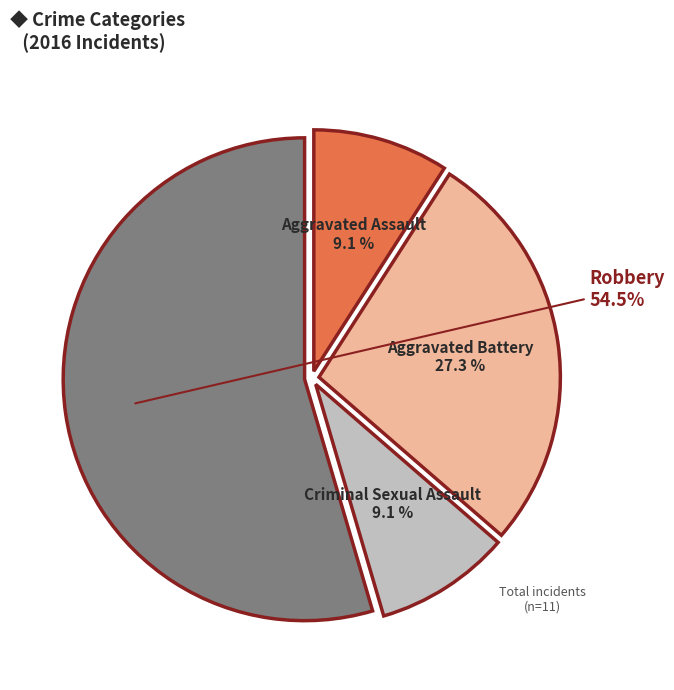

Which slice is the largest?

Robbery